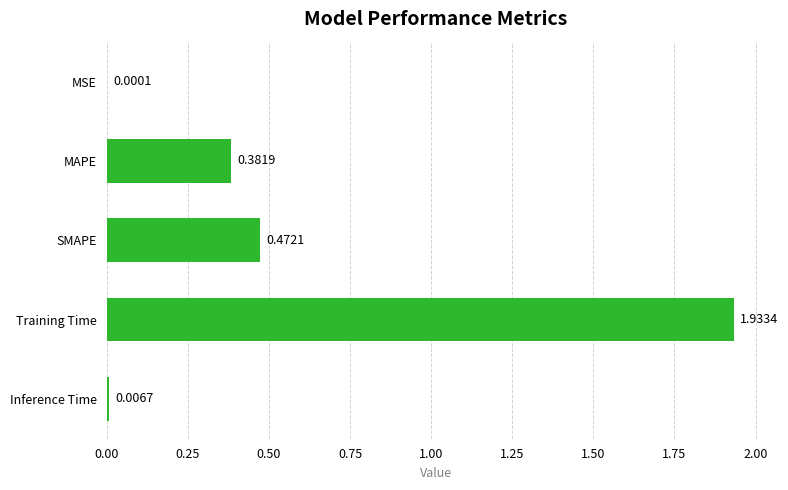

At which label is the value closest to 0?

MSE